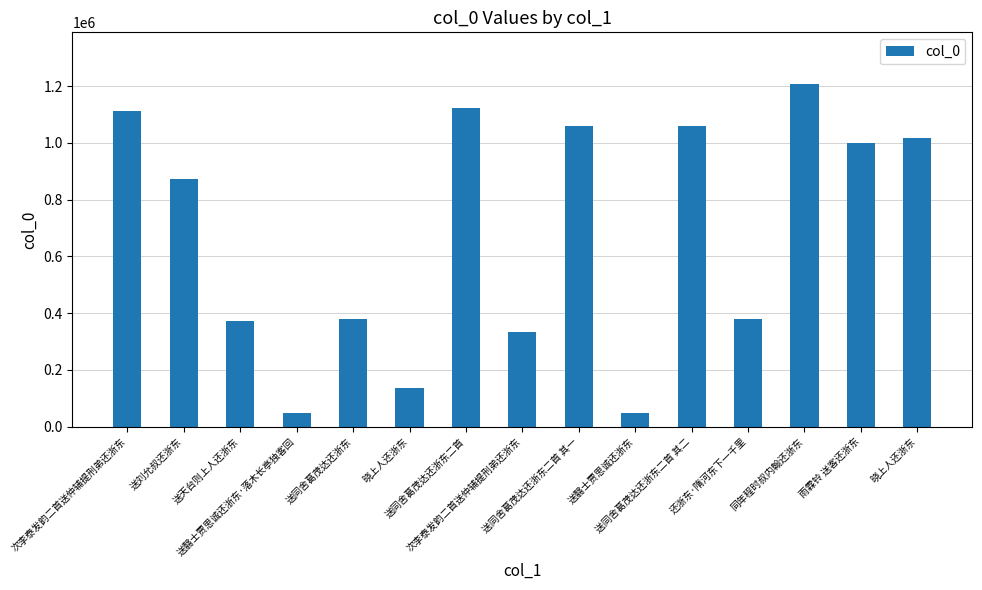

What is the label of the 7th bar from the right?

送同舍葛茂达还浙东二首 其一